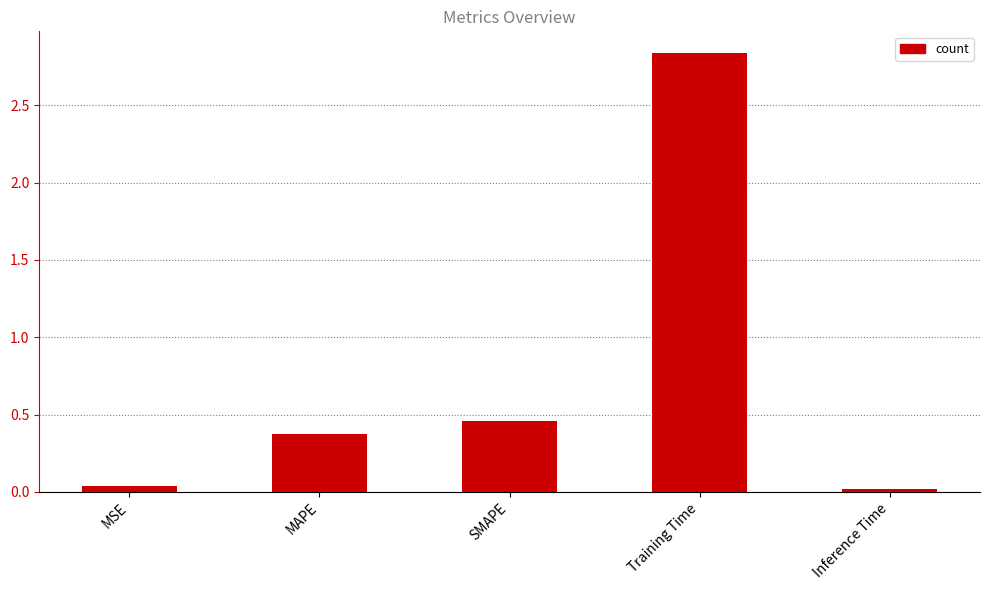

The value at MAPE is 0.2. True or false?

False